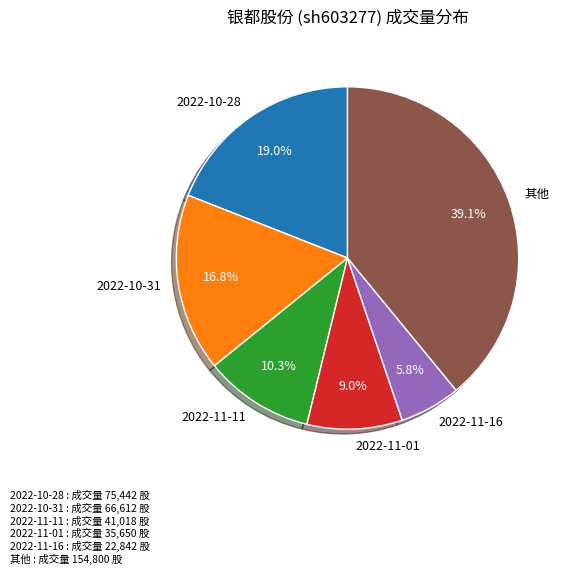

What is the largest slice in the pie chart?

其他